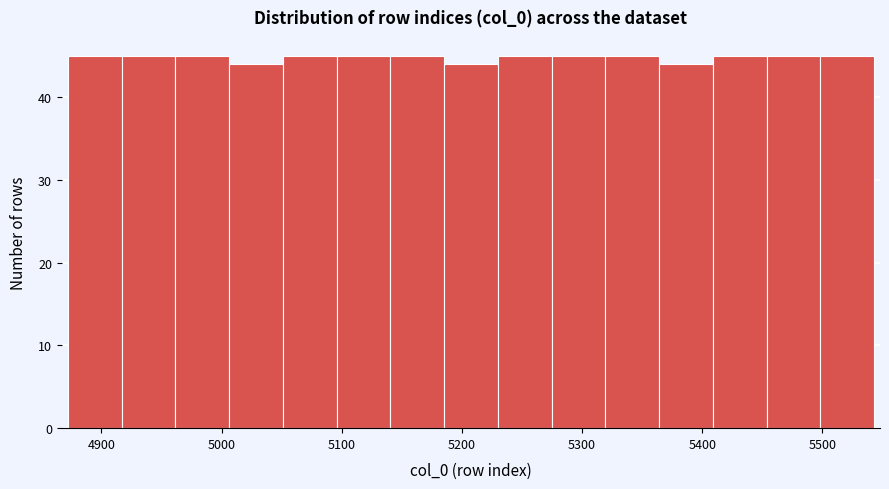

What is the height of the bar covering 4960 to 5010 on the x-axis? Neither the bar edges nor the heights are printed on the chart, so give them approximately, as read against the axes.

45